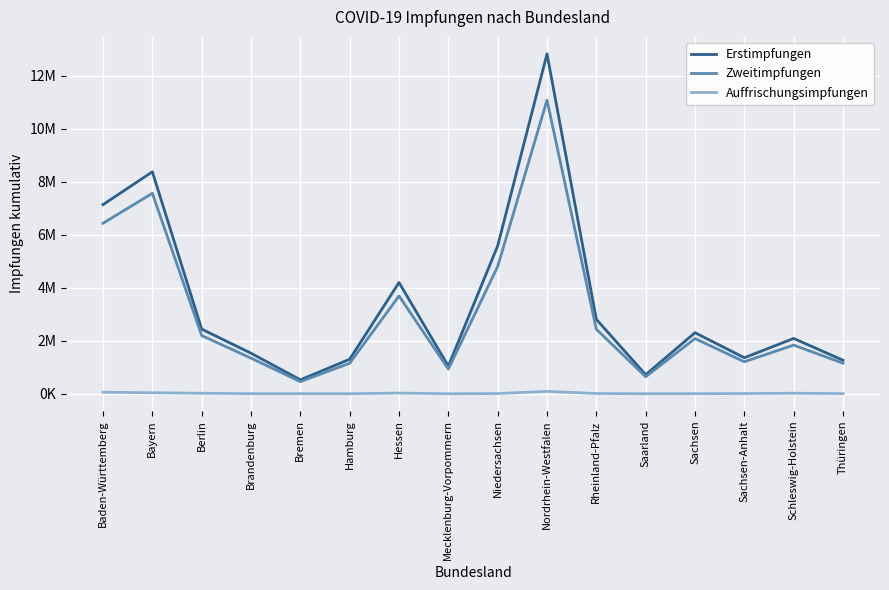

Does the chart display data point markers on the line(s)?

No